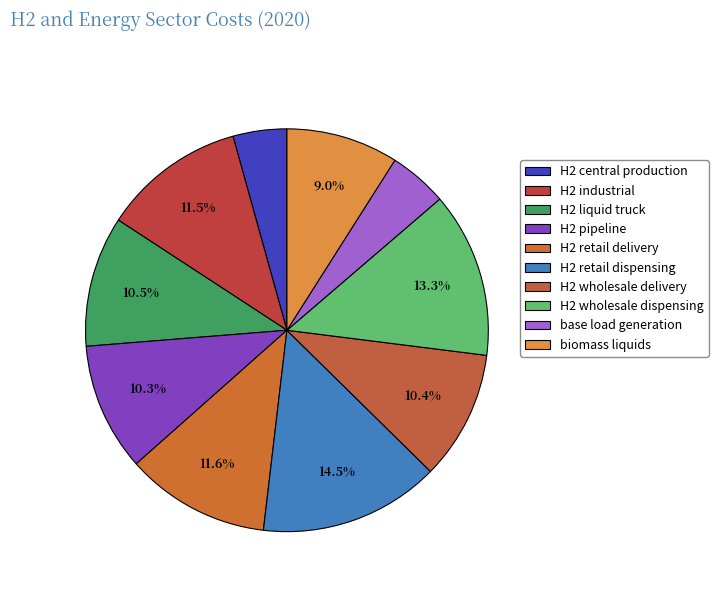

How many slices are in this pie chart?

10